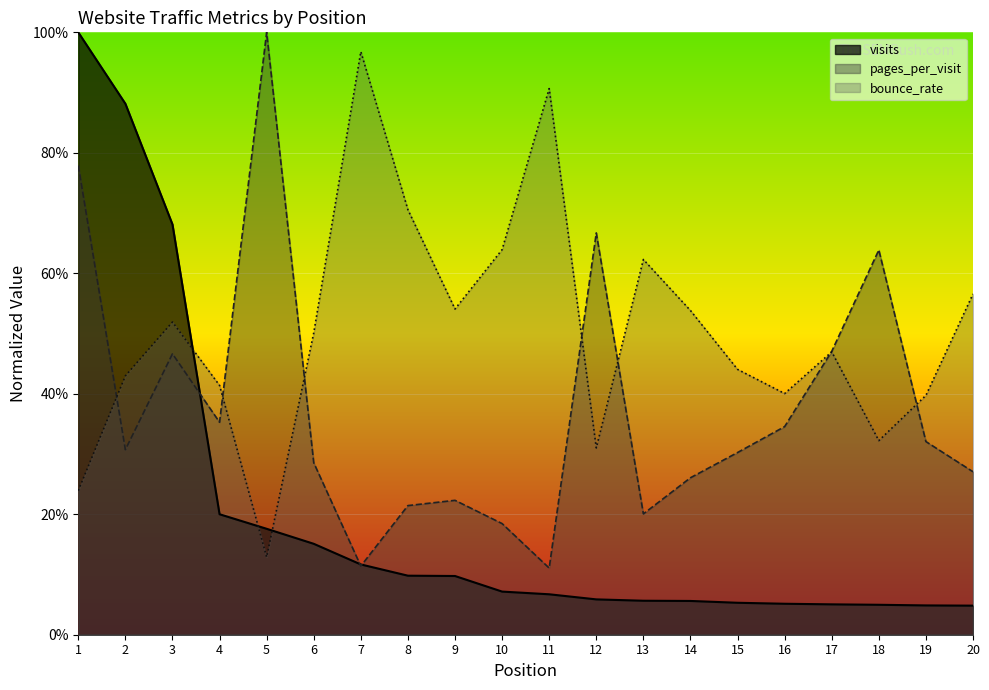

What is the total value across all series at 20?

0.9